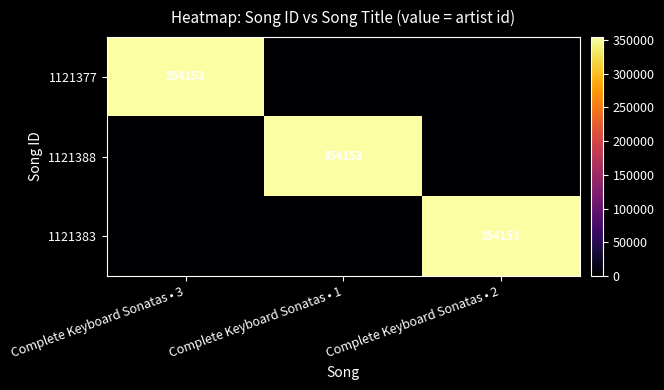

True or false: 1121383 has a value of 354153 at Complete Keyboard Sonatas • 2.

True